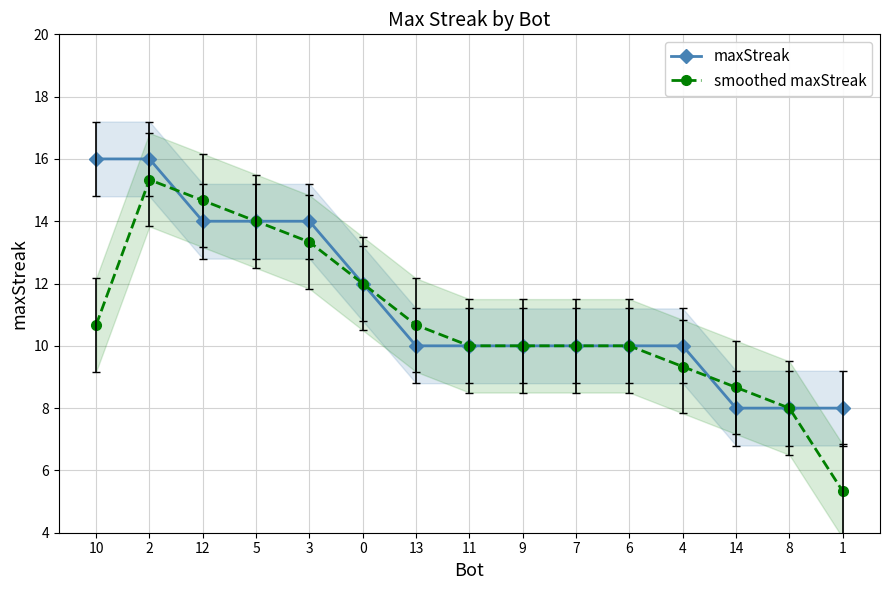

Which series has the largest total across all categories?

maxStreak